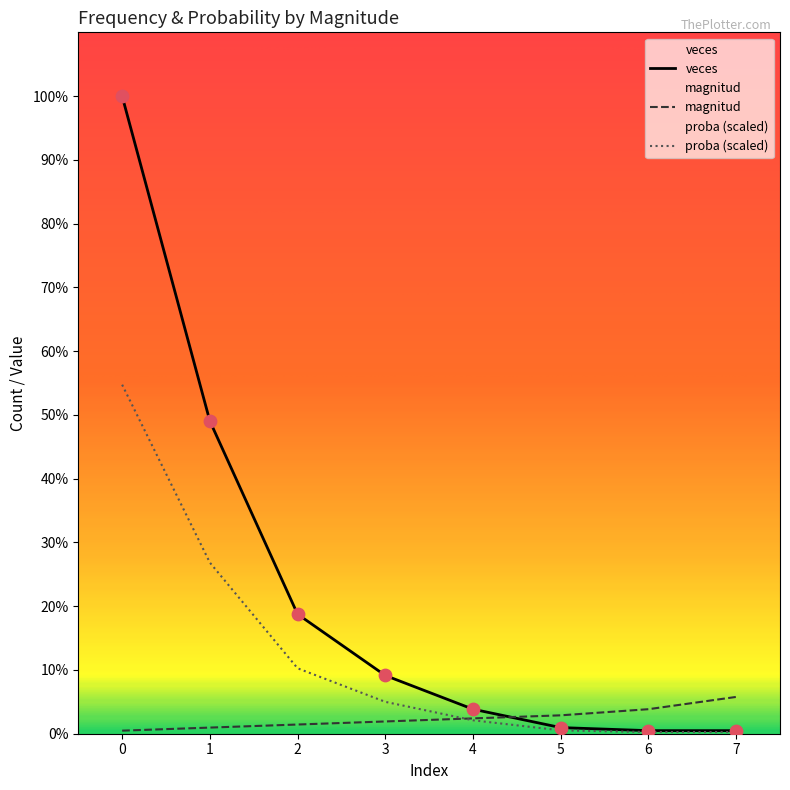

Is the value of veces at 4 greater than the value of proba at 1?

No